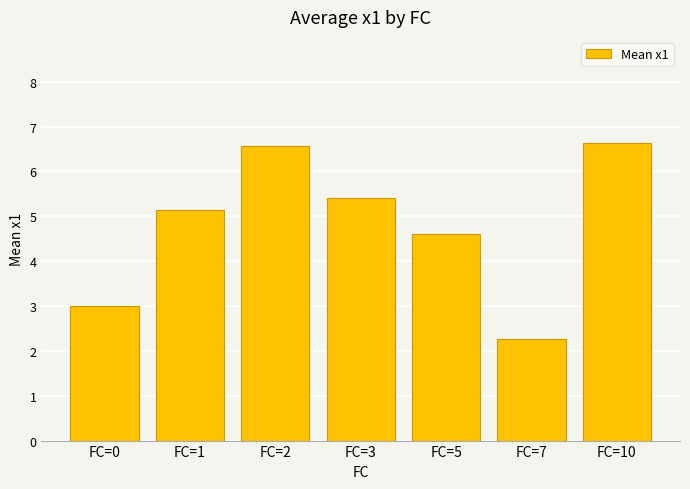

What is the difference between the maximum and second lowest values?

3.6